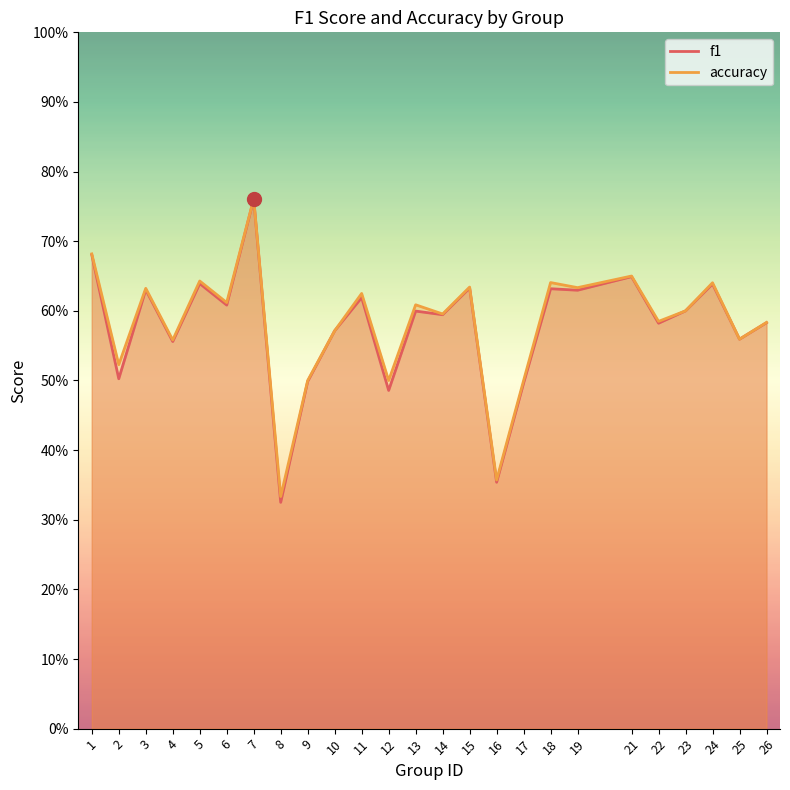

How many interior local valleys does the accuracy series have?

10